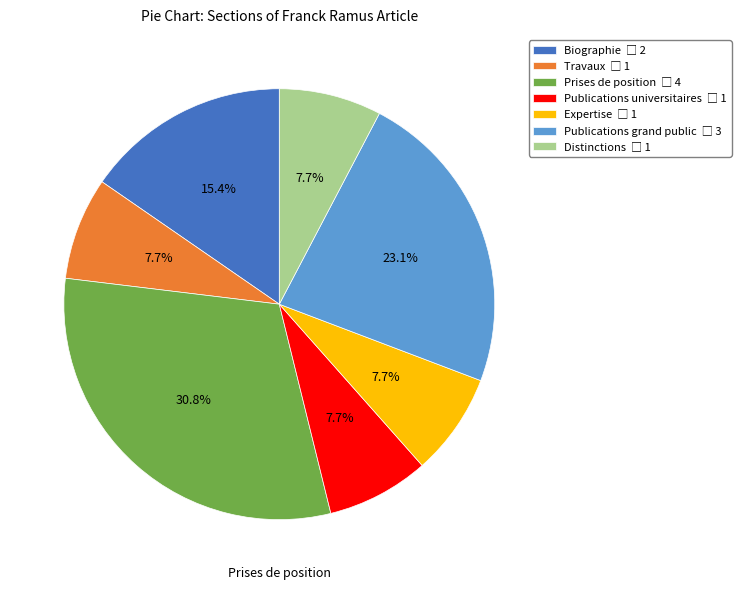

Does any single category account for the majority?

No